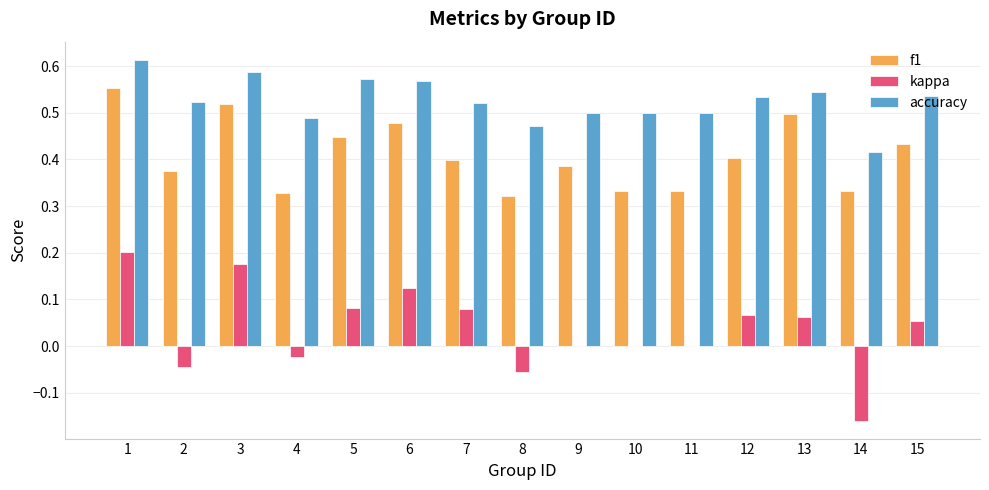

Is the value of kappa at 2 greater than the value of f1 at 5?

No